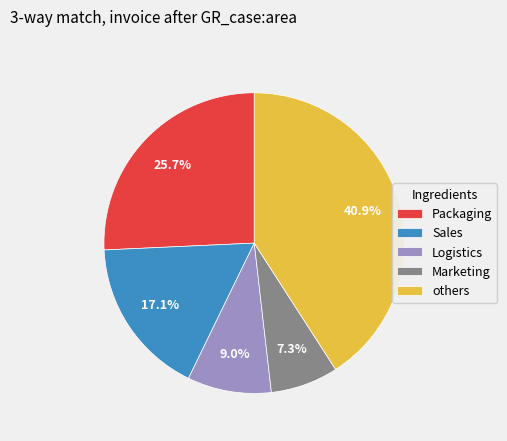

Which has a higher value, Packaging or Sales?

Packaging